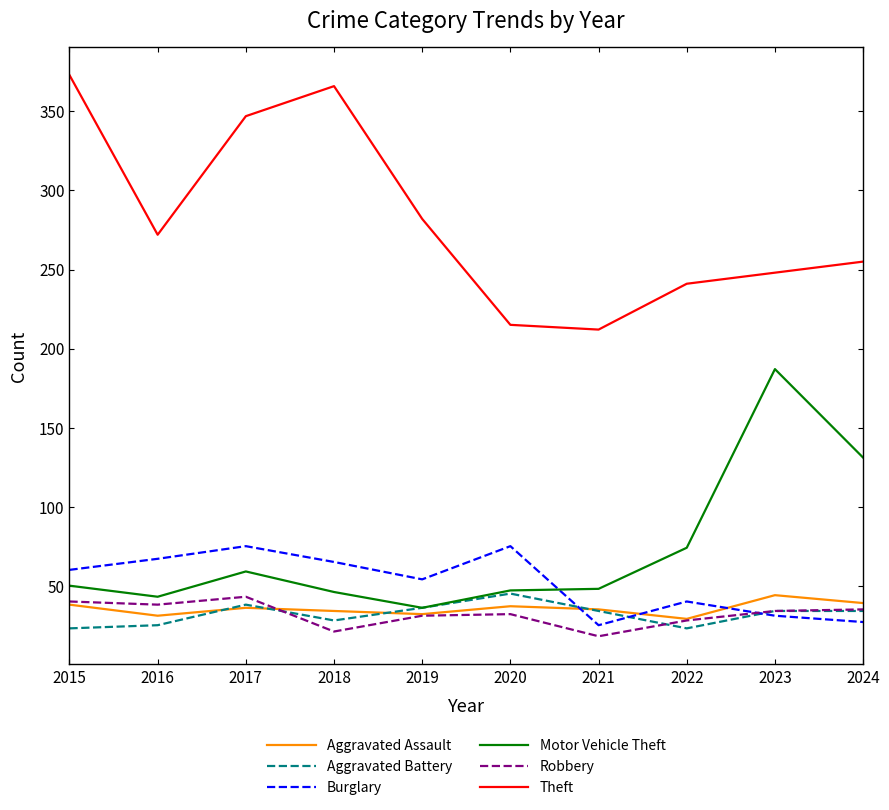

What is the difference between the highest and lowest values at 2023?

217